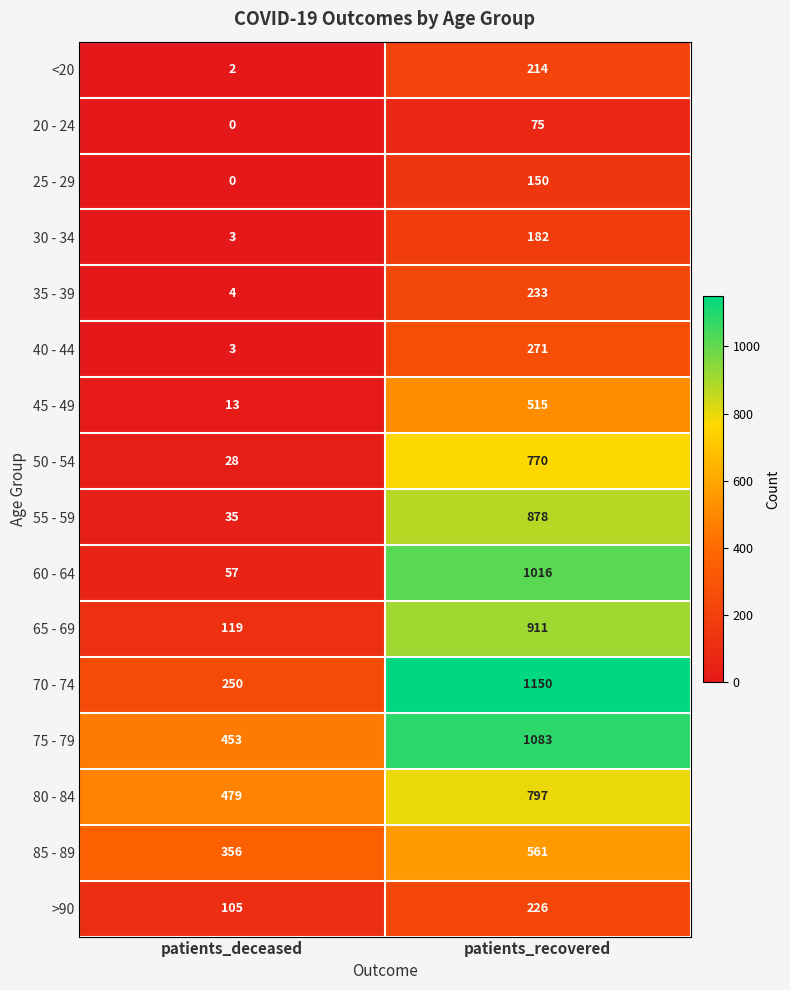

What is the difference between the maximum and minimum values in the 30 - 34 series?

179